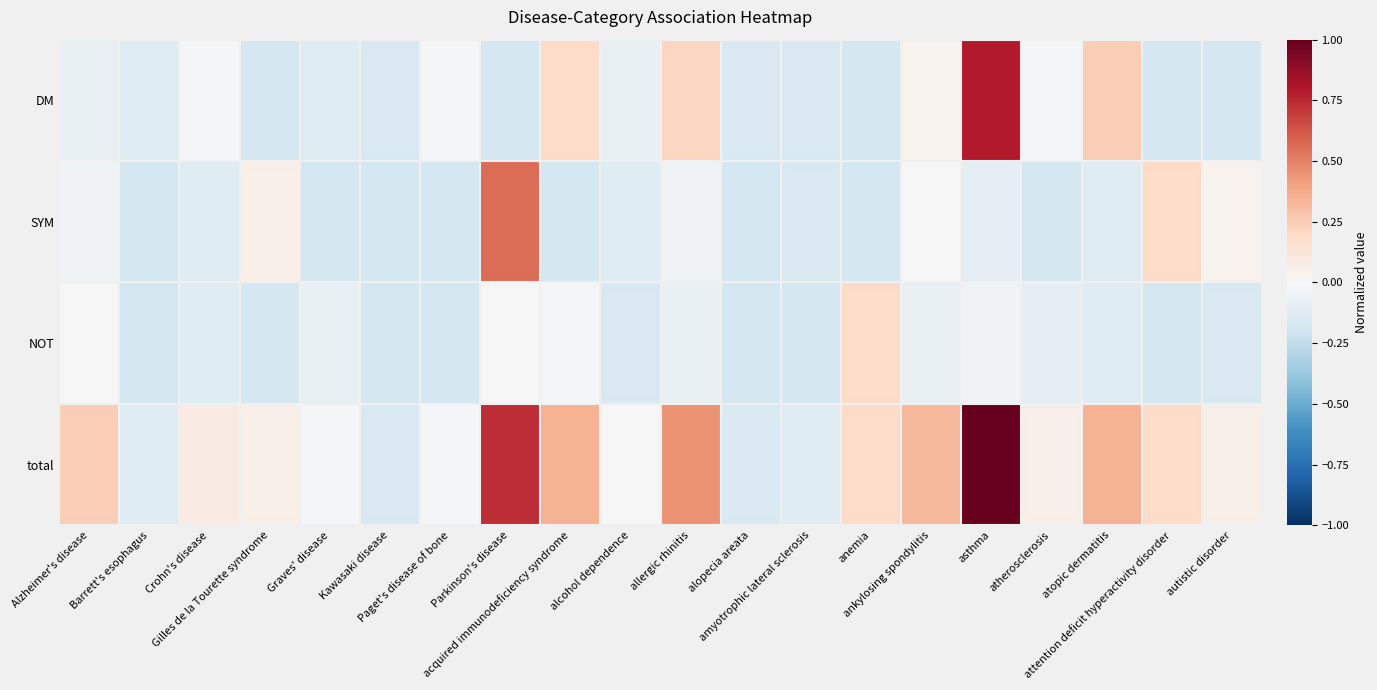

Between Alzheimer's disease and acquired immunodeficiency syndrome, which is larger?

acquired immunodeficiency syndrome